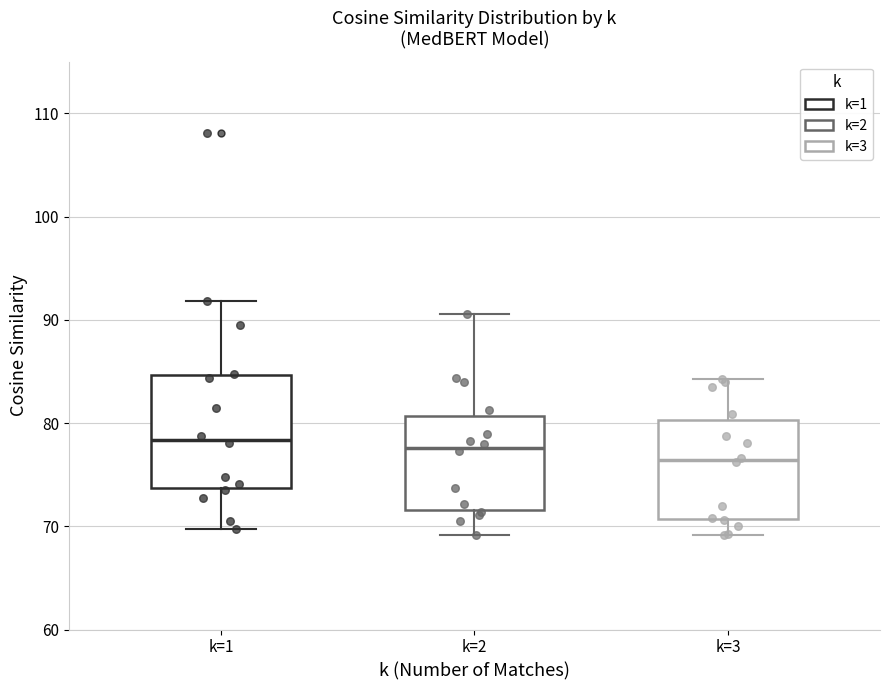

Which box is the tallest, from its lower edge to its upper edge?

k=1